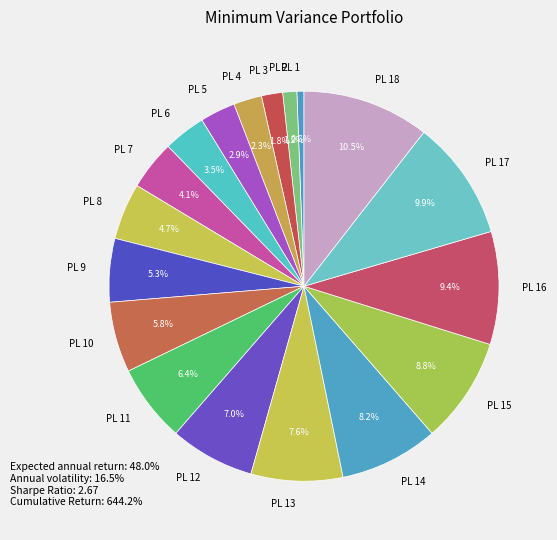

Is there any slice that represents more than half of the pie?

No